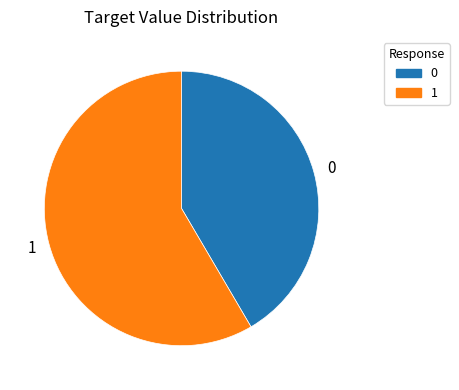

Count the number of slices in the pie.

2